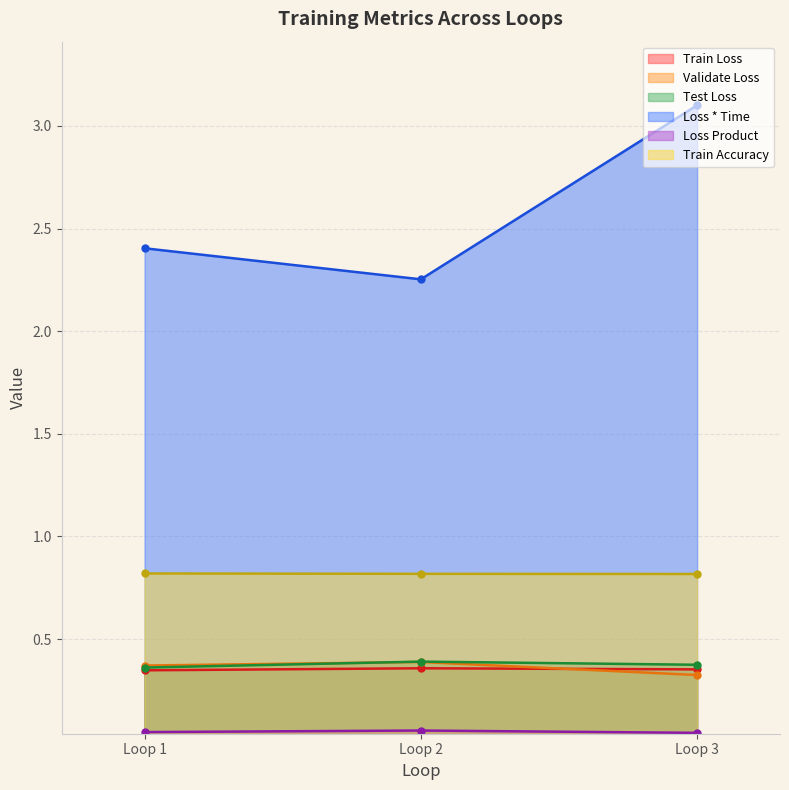

Reading left to right, list all the values displayed in this chart.

Train Loss: 0.3	0.4	0.4
Validate Loss: 0.4	0.4	0.3
Test Loss: 0.4	0.4	0.4
Loss * Time: 2.4	2.3	3.1
Loss Product: 0.0	0.1	0.0
Train Accuracy: 0.8	0.8	0.8